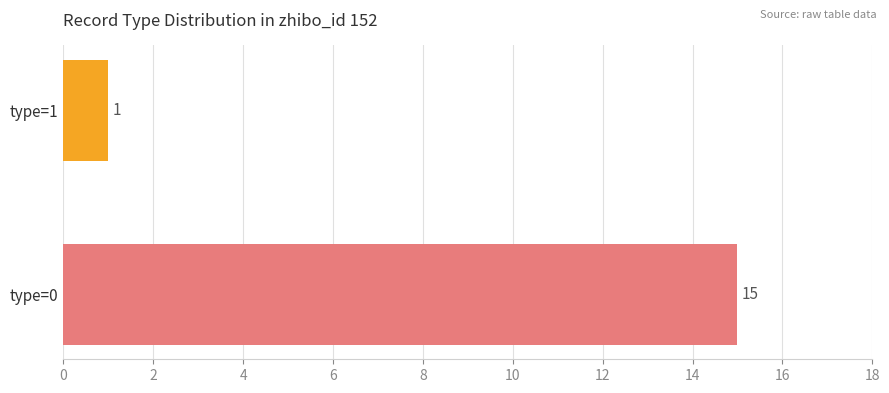

The chart shows a value of 0 at type=1. True or false?

False